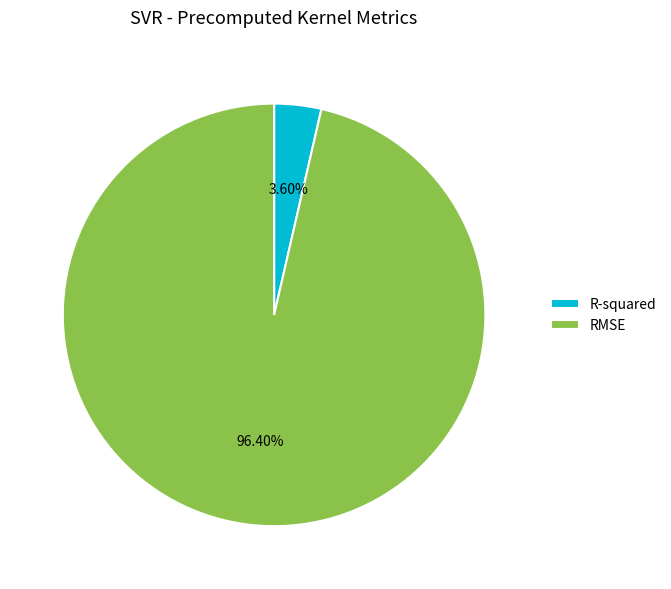

How many segments does this pie chart have?

2